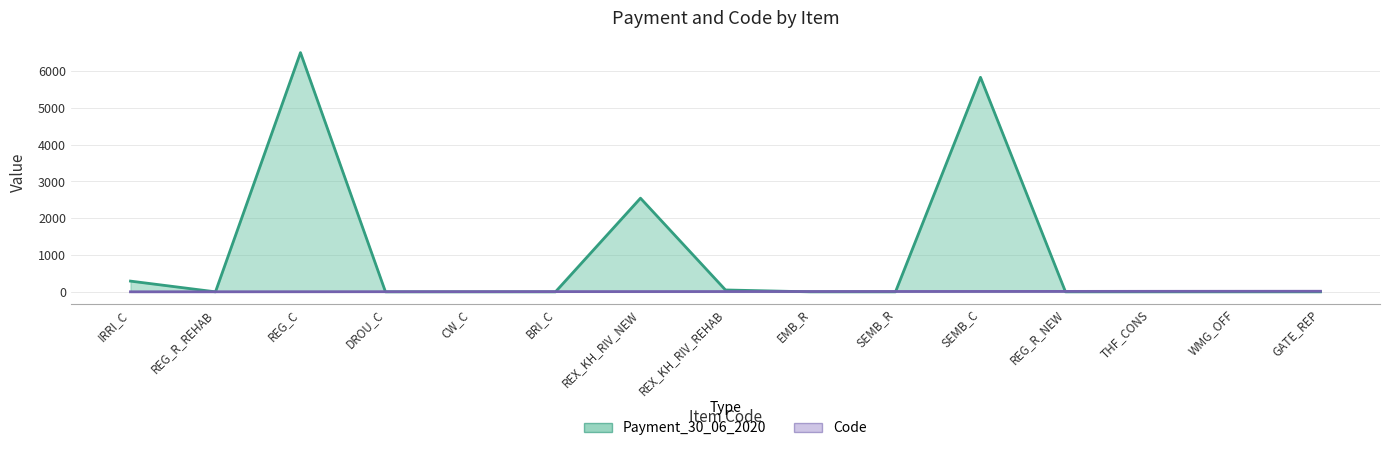

The Payment_30_06_2020 series shows 0.0 at REG_R_NEW. True or false?

True